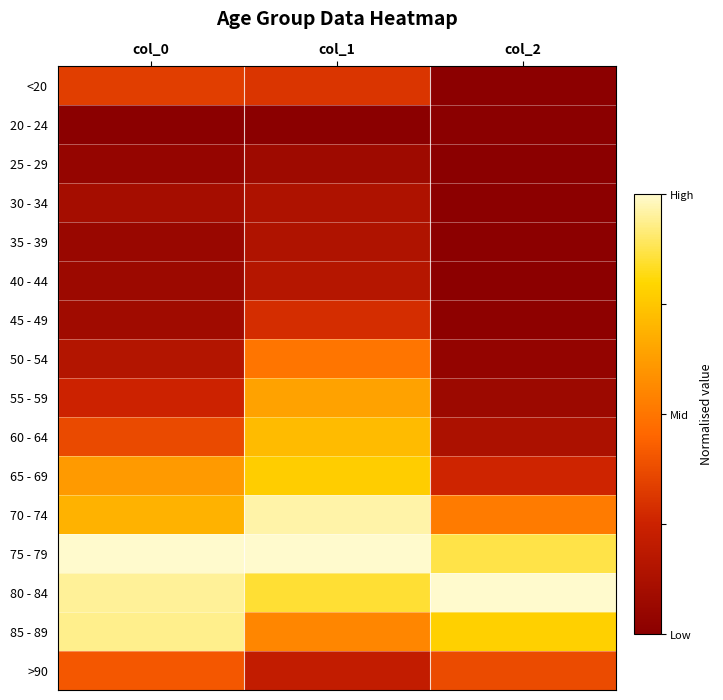

Which has a higher value, col_1 or col_2?

col_1